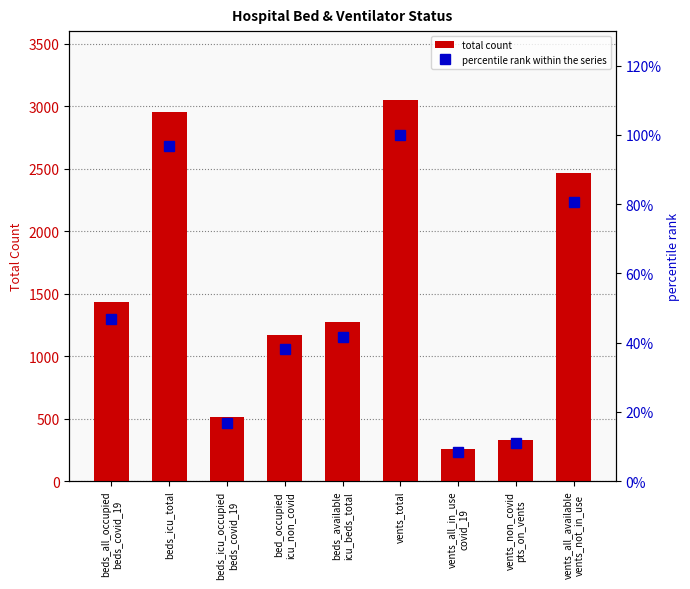

What is the difference between the maximum and minimum values in the total count series?

2795